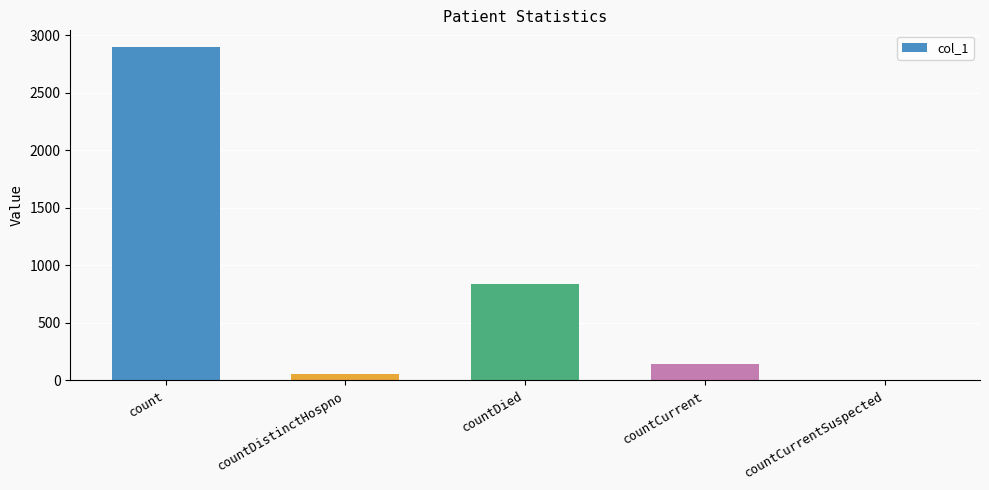

Is it true that the value at countCurrentSuspected is 0?

True